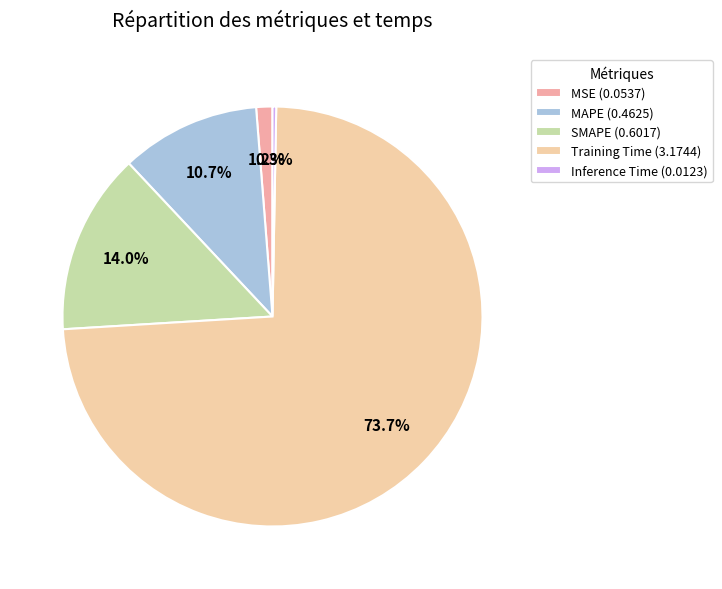

Which category has the biggest portion of the pie?

Training Time